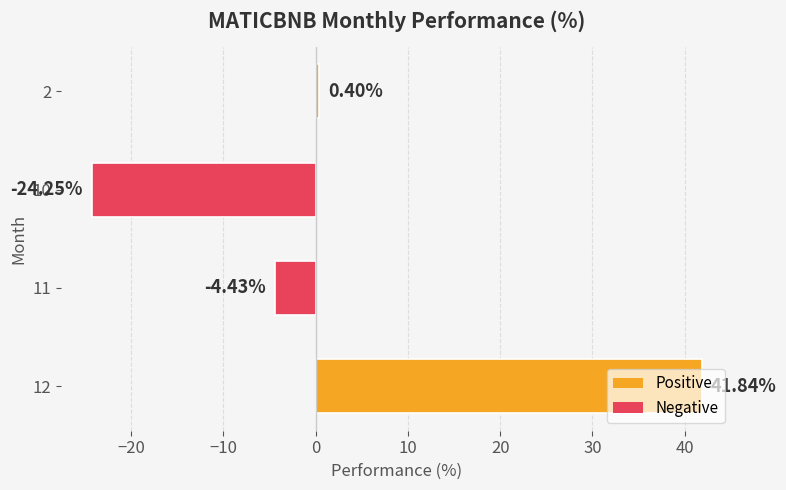

Which has a higher value, 2 or 12?

12